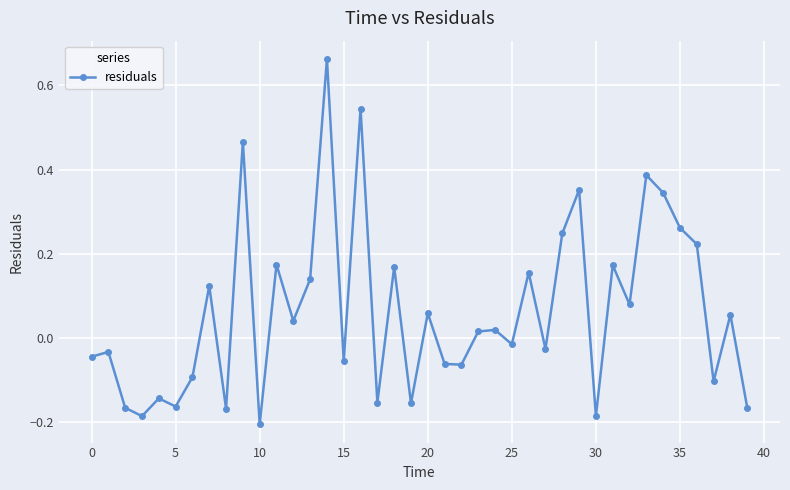

True or false: there are more than 2 points higher than both neighbors.

True